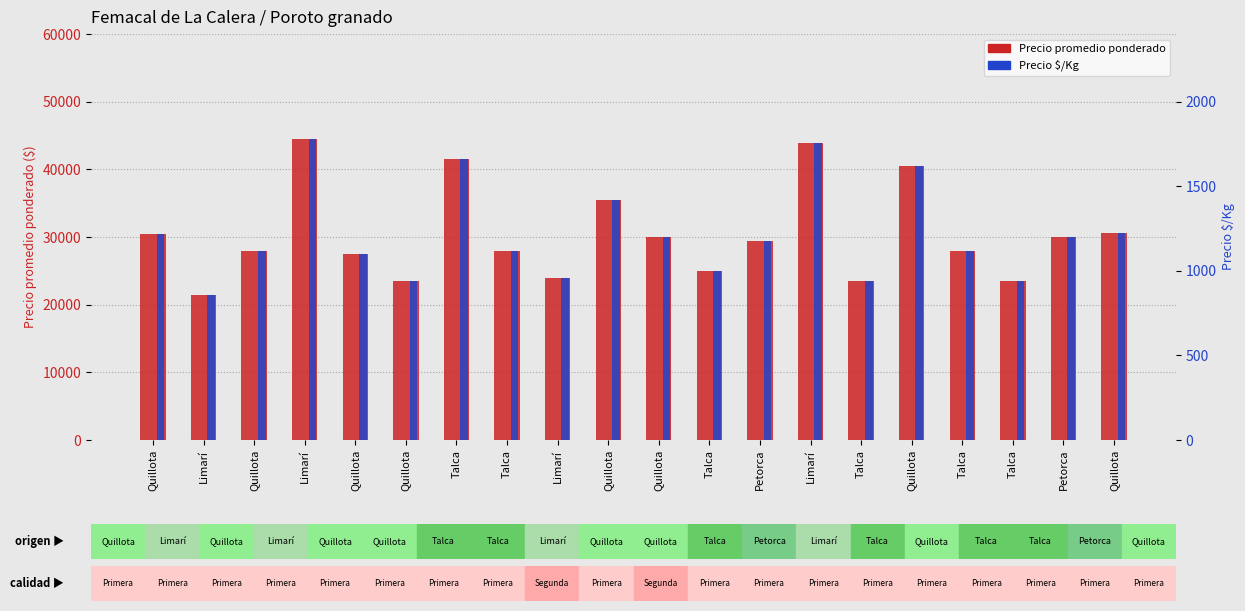

What is the spread (max minus min) of values at Limarí?

20620